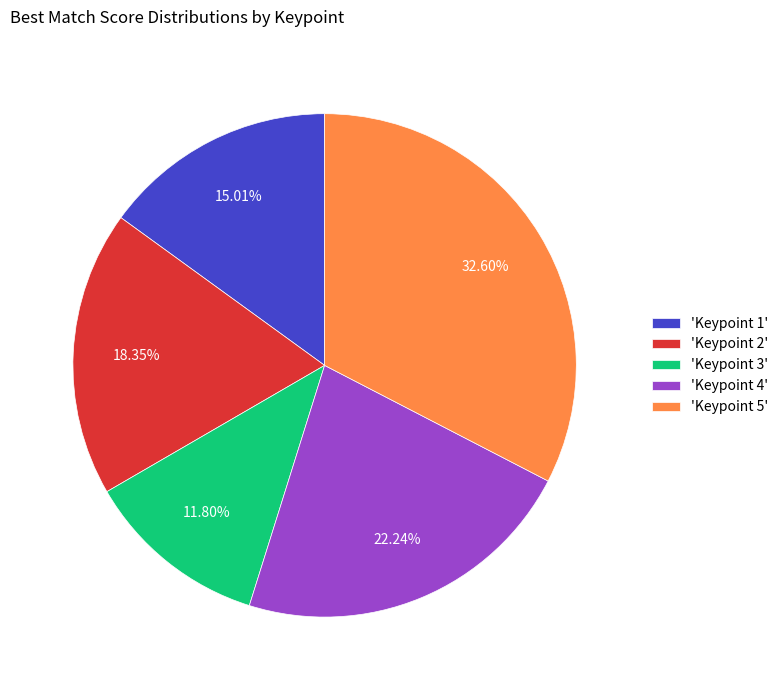

Is the sum of 'Keypoint 3' and 'Keypoint 5' greater than half?

No